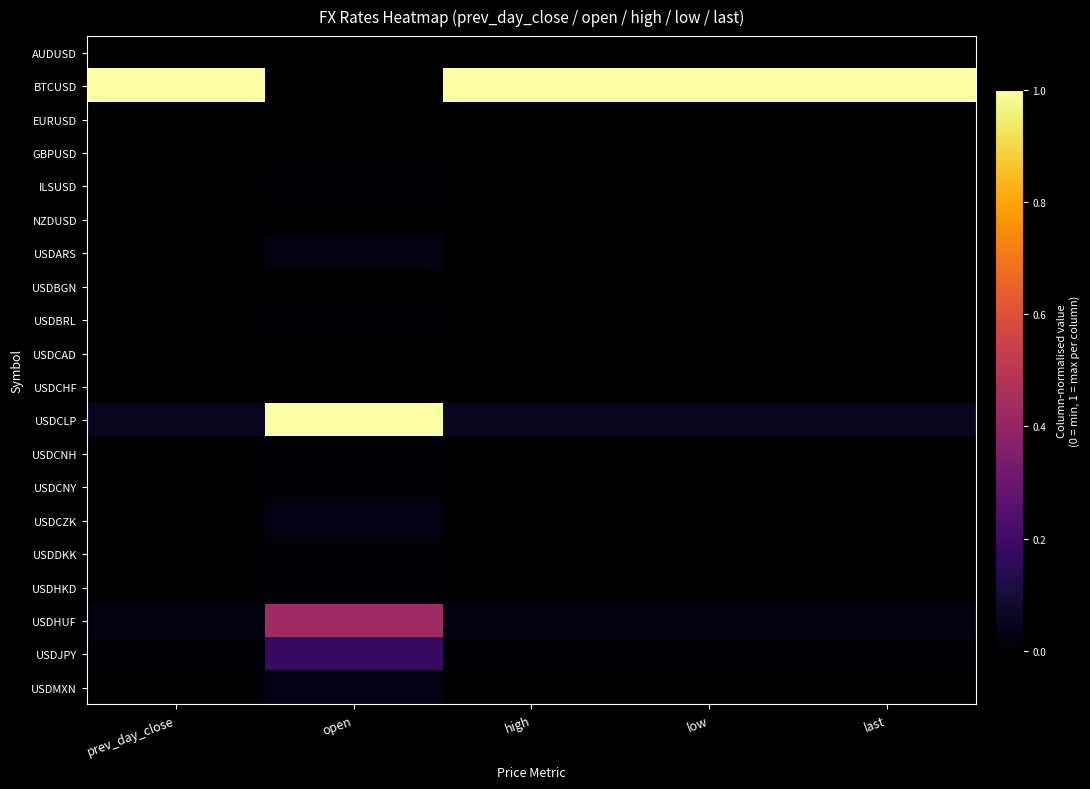

Which has a higher value, last or low?

low